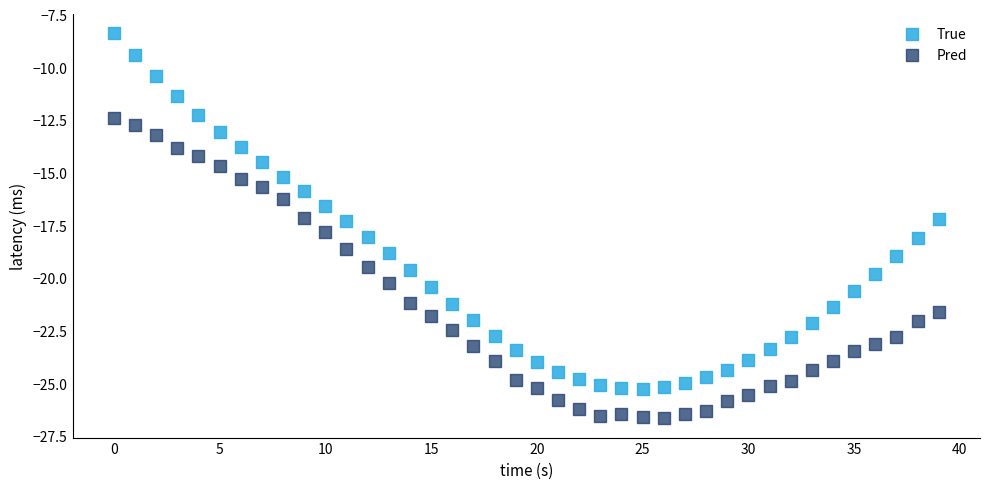

Which series has the largest Y range (max minus min)?

True